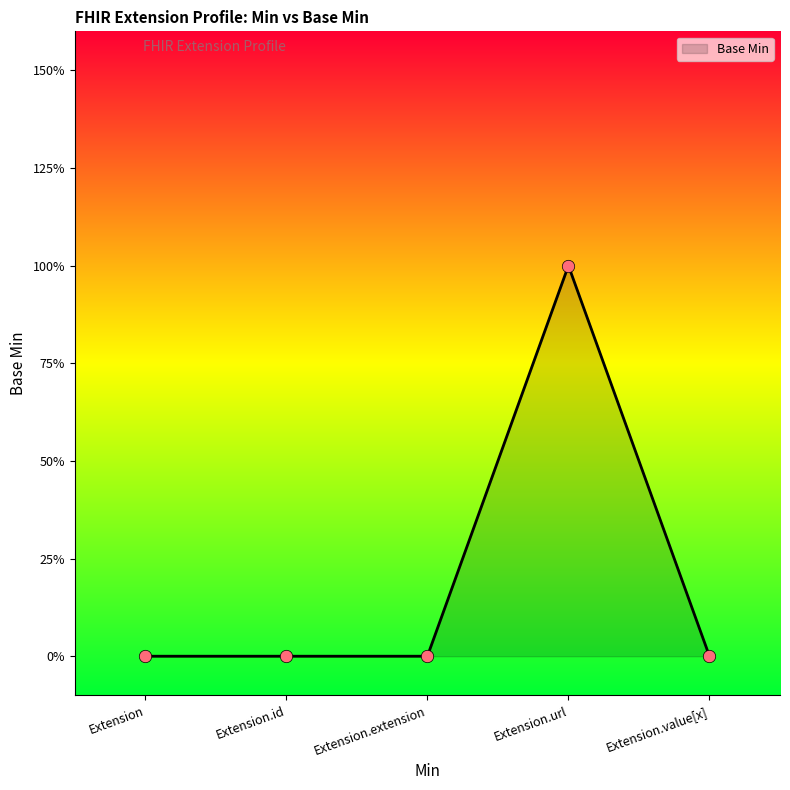

Between Extension.url and Extension.id, which is larger?

Extension.url